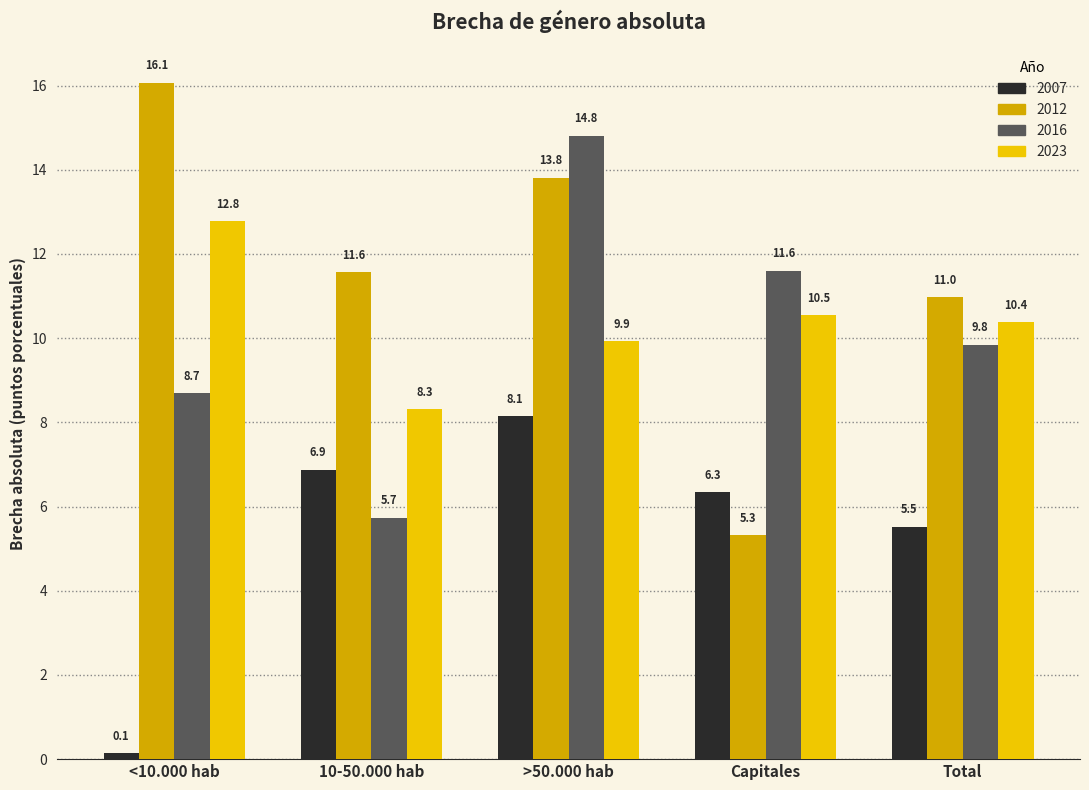

Where does the 2016 series first go above 9?

>50.000 hab